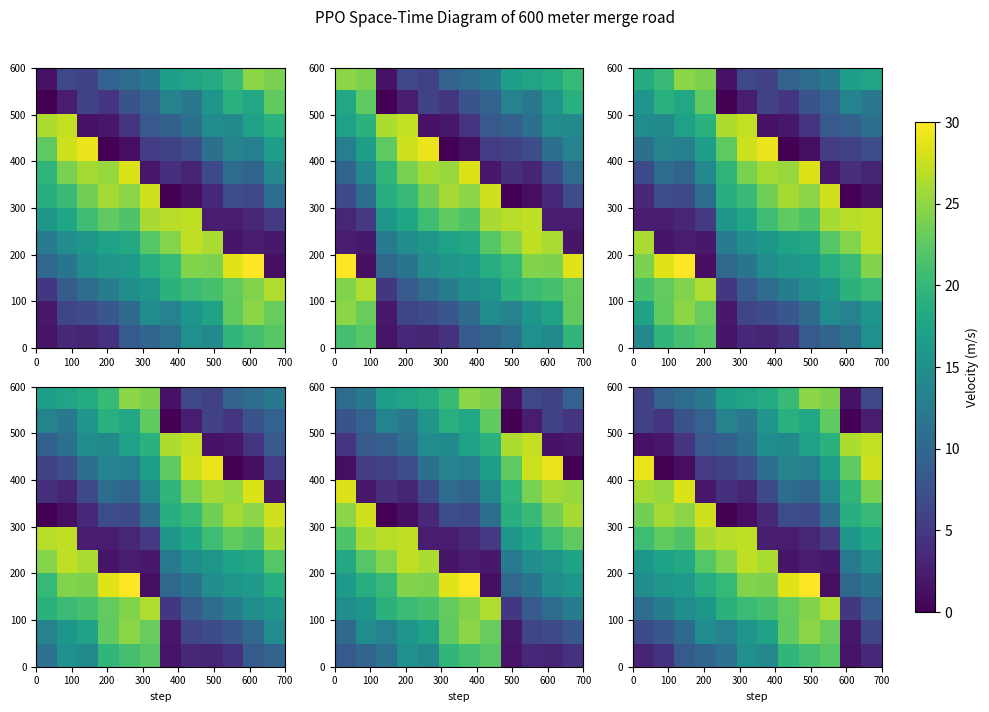

At how many categories does at least one series exceed 18?

12